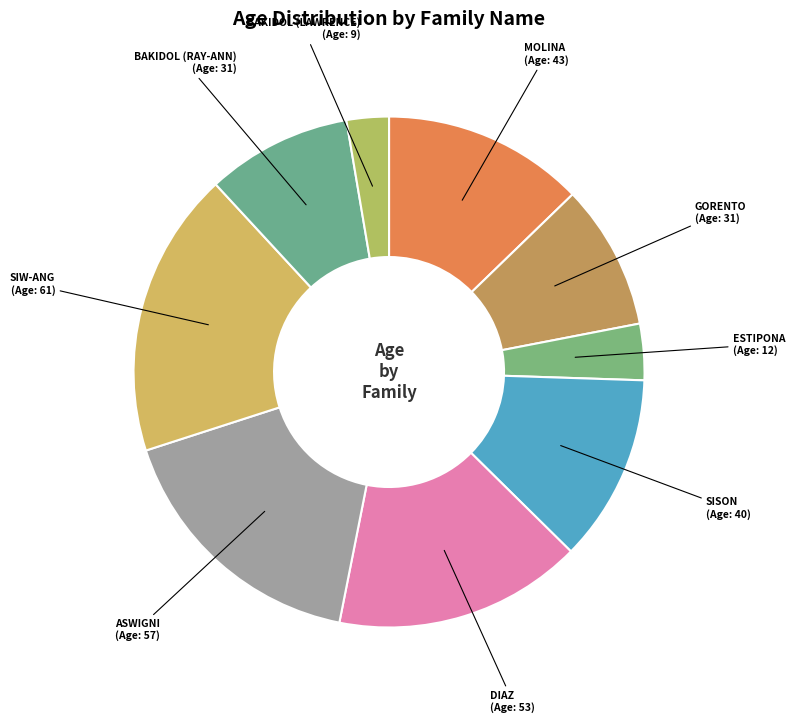

Which has a higher value, SIW-ANG or BAKIDOL (RAY-ANN)?

SIW-ANG